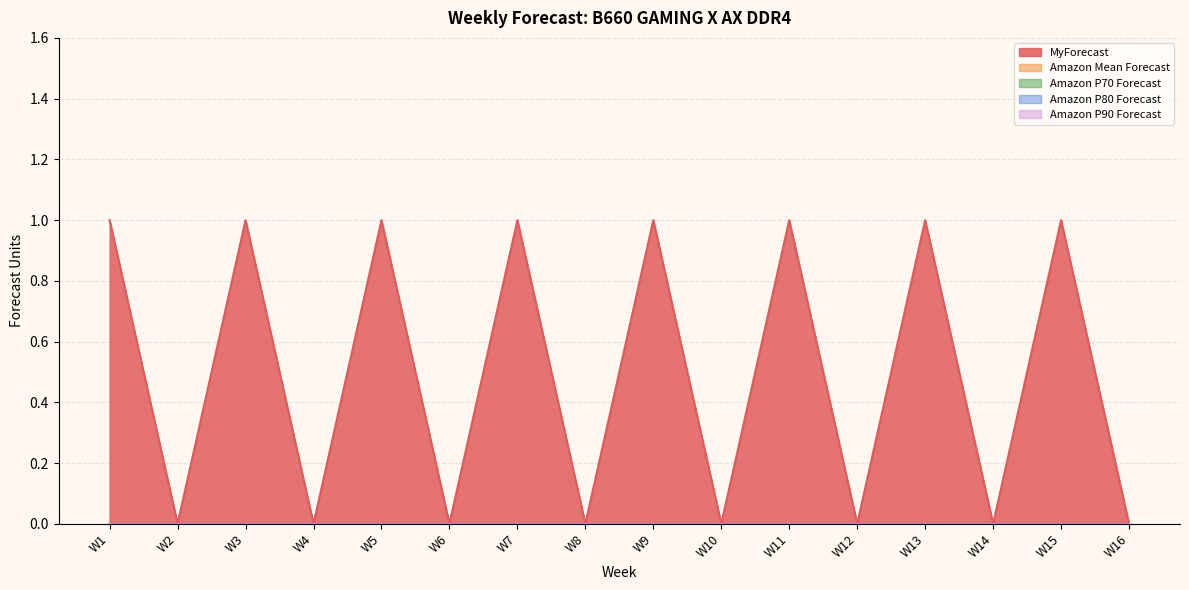

Count the number of categories in the chart.

16